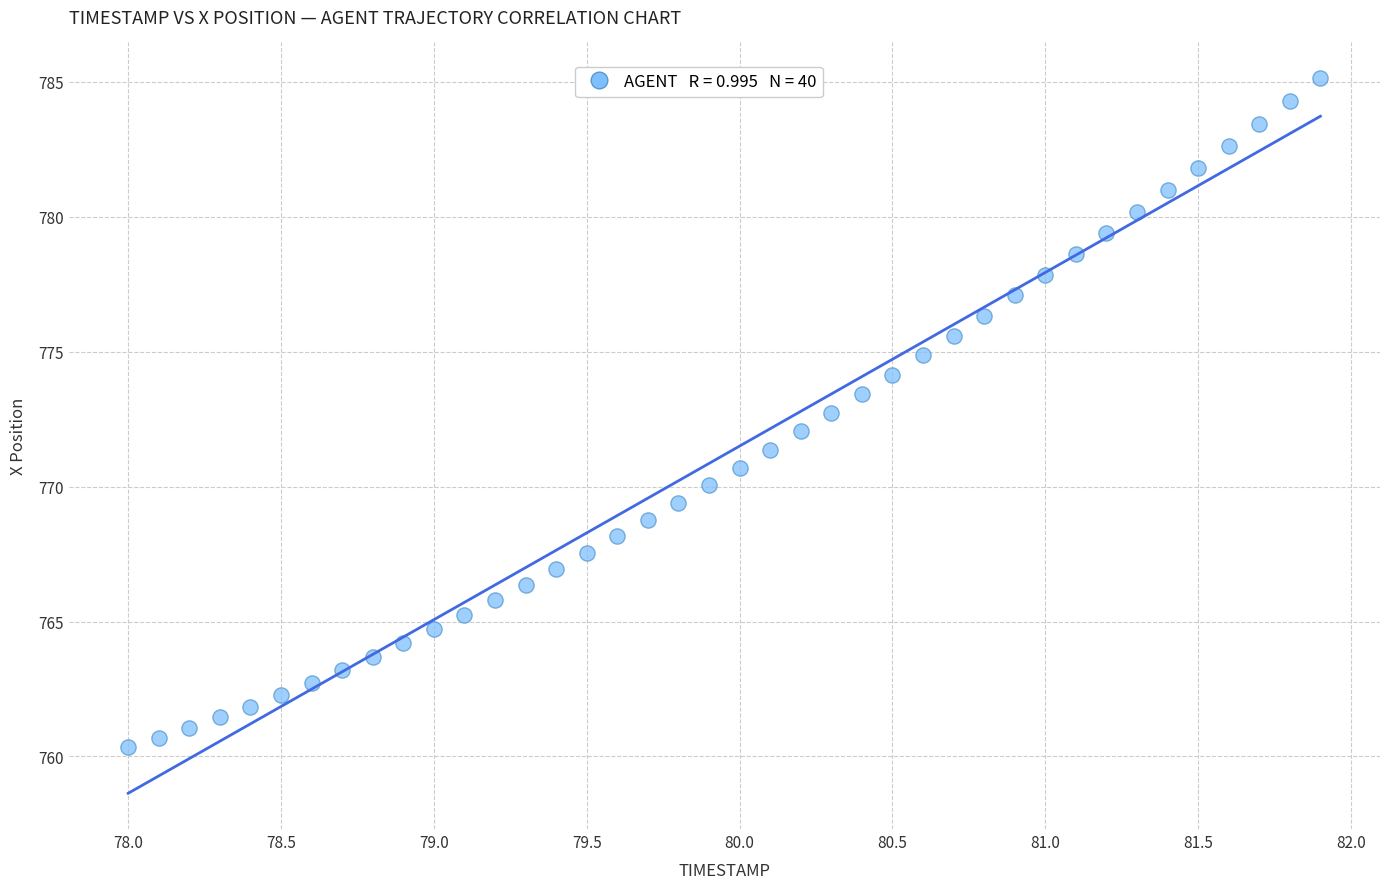

What is the range of X values (max minus min)?

3.9